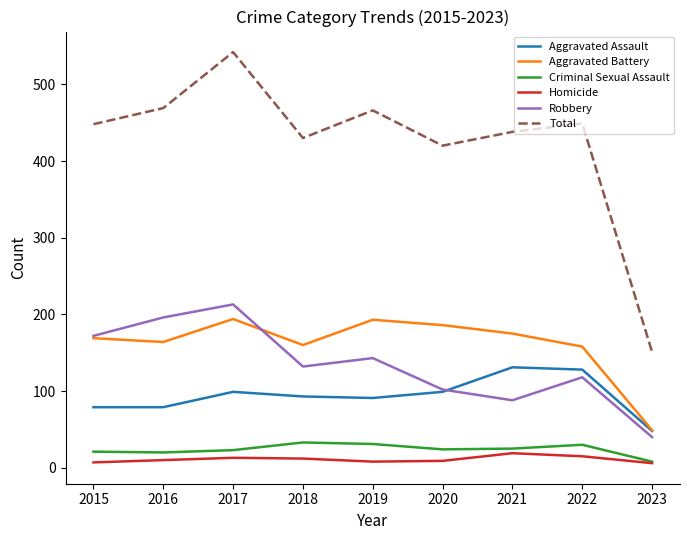

True or false: Aggravated Battery and Total cross at least once.

False